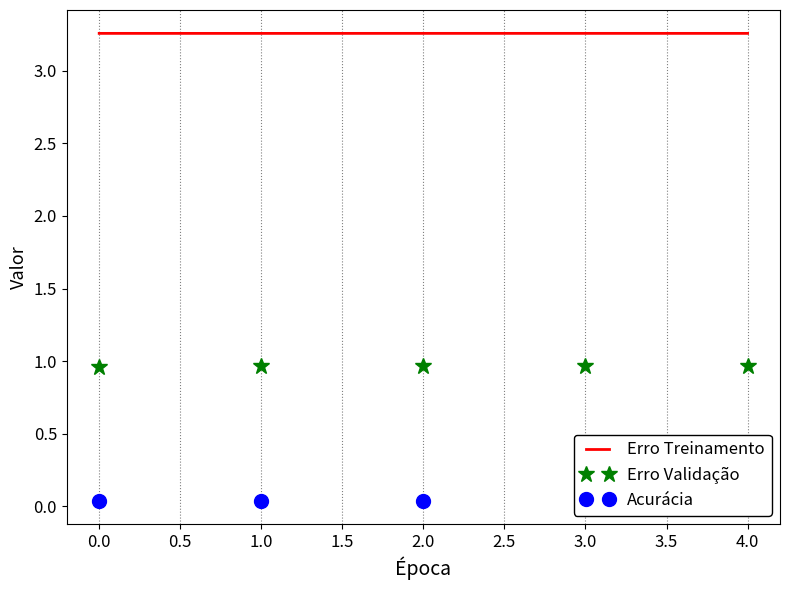

True or false: Erro Validação and Acurácia cross at least once.

False